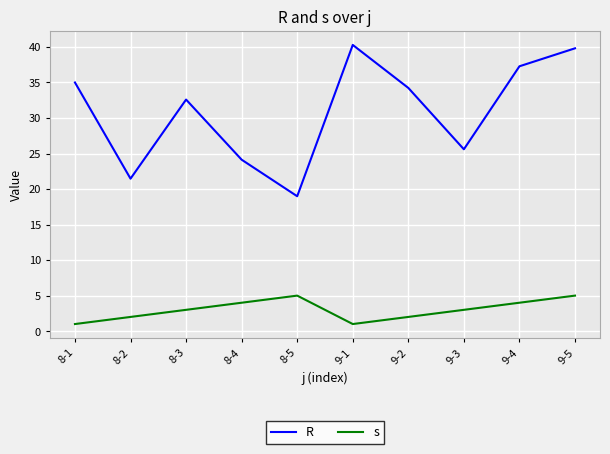

What is the approximate value of R at 9-2?

34.2